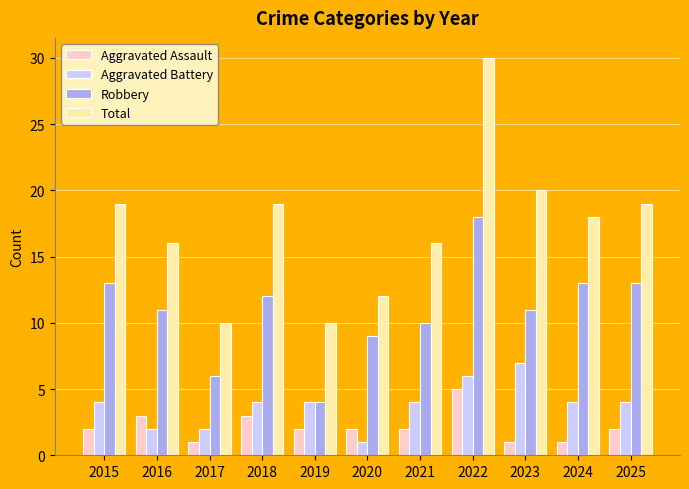

What is the sum of the Robbery values at 2017 and 2022?

24